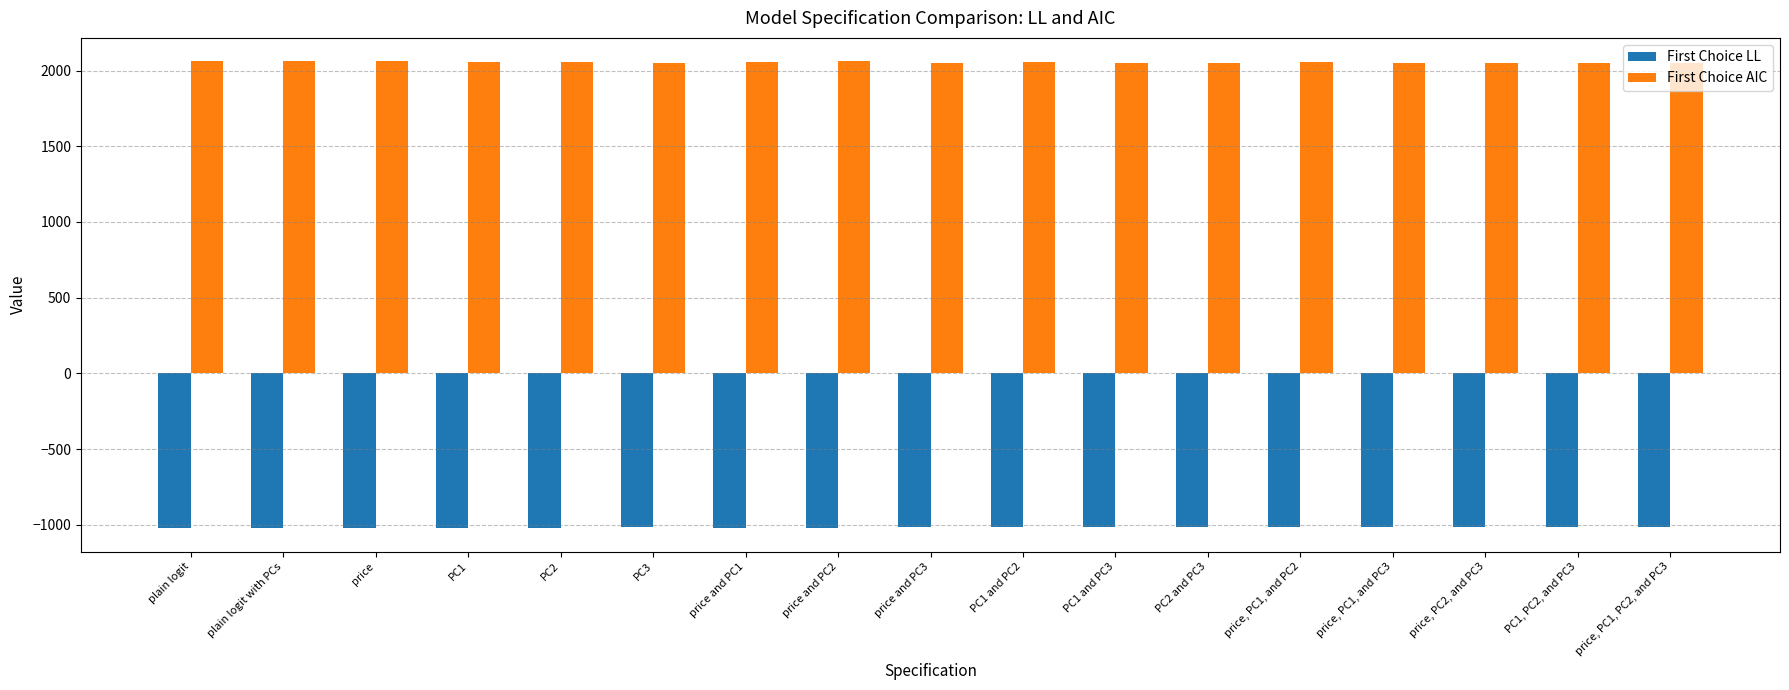

What is the maximum value for First Choice LL?

-1017.7